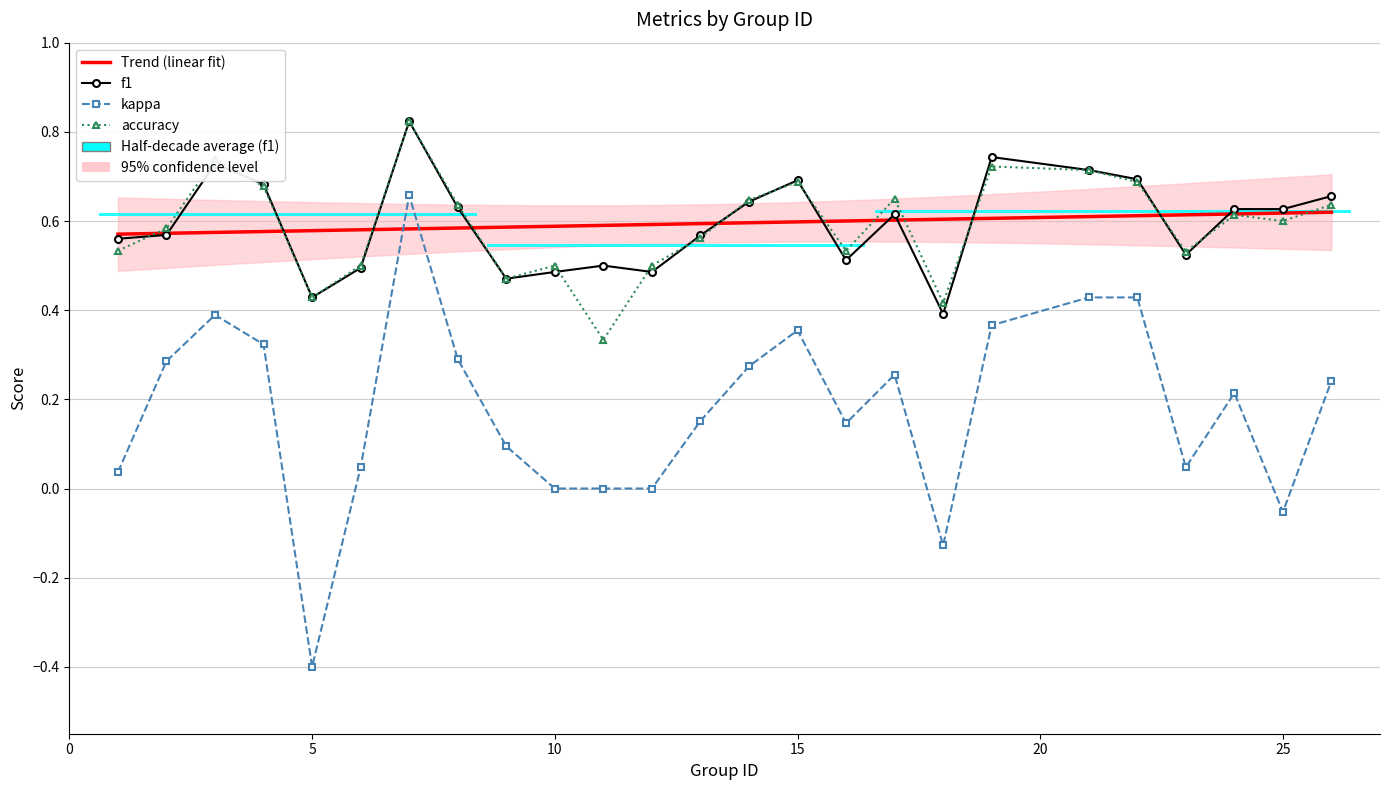

What are all the series names shown in the legend?

f1, kappa, accuracy